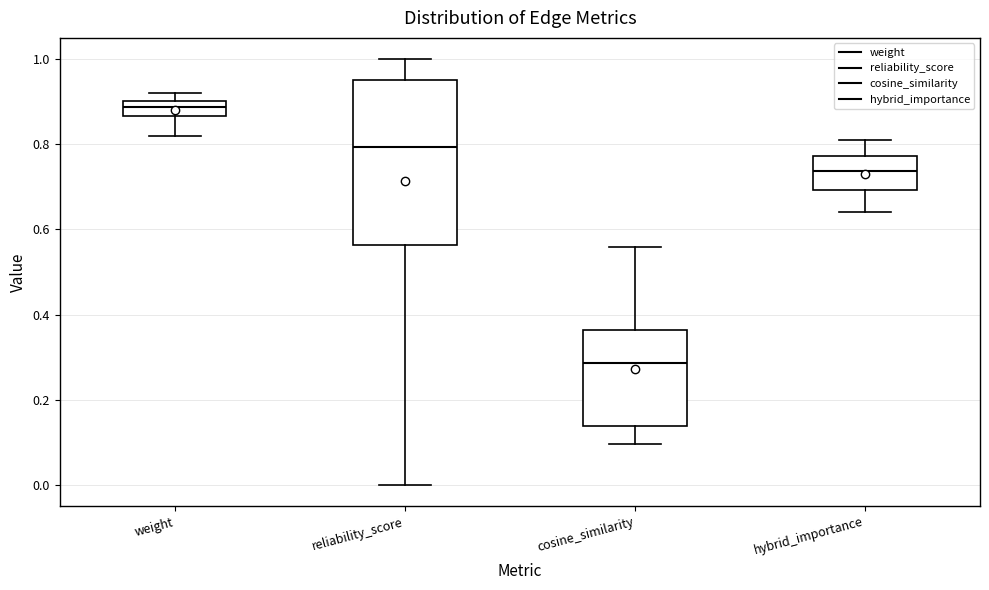

Reading left to right, transcribe this box plot: for each box, give where its median line is, the range the box spans, and where its two whiskers end, as read against the y-axis. The values are not printed on the chart, so give them approximately, as read against the axis.

weight: median 0.88, box 0.86 to 0.90, whiskers 0.82 to 0.92
reliability_score: median 0.80, box 0.56 to 0.96, whiskers 0.00 to 1.00
cosine_similarity: median 0.28, box 0.14 to 0.36, whiskers 0.10 to 0.56
hybrid_importance: median 0.74, box 0.70 to 0.78, whiskers 0.64 to 0.80